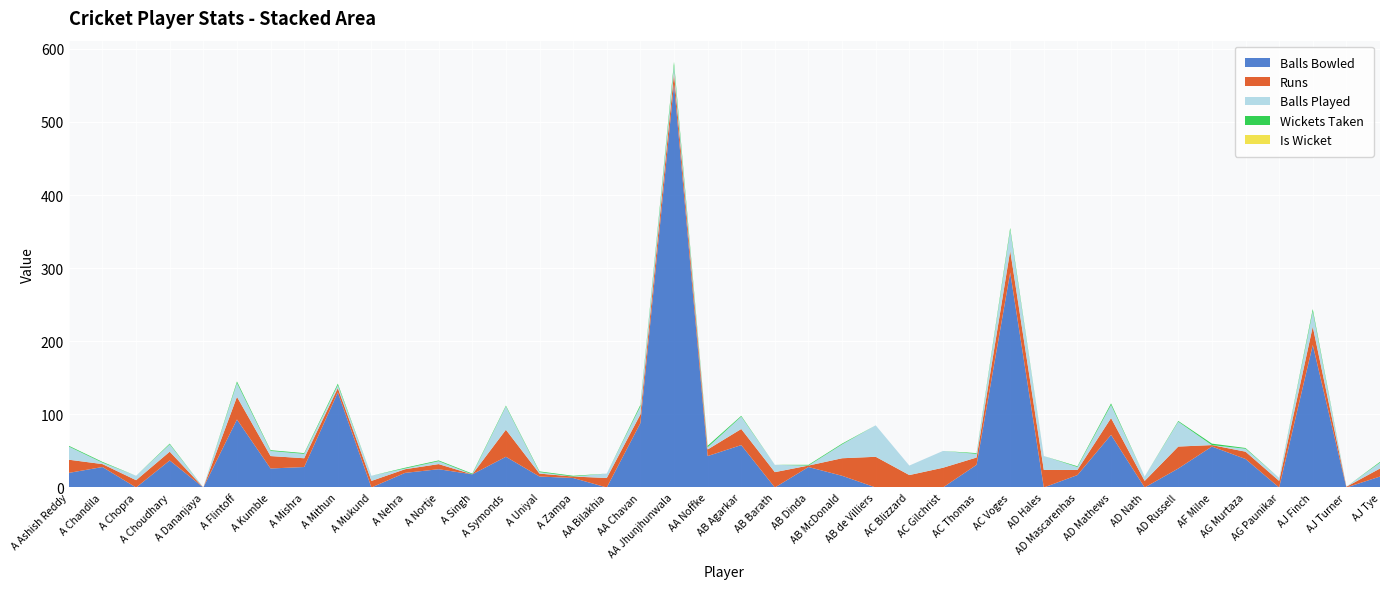

Reading left to right, list all the values displayed in this chart.

calc_balls_bowled: A Ashish Reddy=20	A Chandila=28	A Chopra=0	A Choudhary=37	A Dananjaya=0	A Flintoff=93	A Kumble=26	A Mishra=28	A Mithun=130	A Mukund=0	A Nehra=20	A Nortje=25	A Singh=18	A Symonds=42	A Uniyal=15	A Zampa=13	AA Bilakhia=0	AA Chavan=88	AA Jhunjhunwala=552	AA Noffke=43	AB Agarkar=58	AB Barath=0	AB Dinda=28	AB McDonald=16	AB de Villiers=0	AC Blizzard=0	AC Gilchrist=0	AC Thomas=31	AC Voges=294	AD Hales=0	AD Mascarenhas=17	AD Mathews=72	AD Nath=0	AD Russell=26	AF Milne=56	AG Murtaza=39	AG Paunikar=0	AJ Finch=195	AJ Turner=0	AJ Tye=15
calc_runs: A Ashish Reddy=18	A Chandila=4	A Chopra=10	A Choudhary=12	A Dananjaya=0	A Flintoff=31	A Kumble=17	A Mishra=12	A Mithun=6	A Mukund=9	A Nehra=5	A Nortje=7	A Singh=0	A Symonds=37	A Uniyal=4	A Zampa=2	AA Bilakhia=13	AA Chavan=12	AA Jhunjhunwala=15	AA Noffke=9	AB Agarkar=22	AB Barath=21	AB Dinda=2	AB McDonald=24	AB de Villiers=42	AC Blizzard=17	AC Gilchrist=27	AC Thomas=10	AC Voges=30	AD Hales=24	AD Mascarenhas=7	AD Mathews=23	AD Nath=9	AD Russell=30	AF Milne=2	AG Murtaza=10	AG Paunikar=9	AJ Finch=25	AJ Turner=1	AJ Tye=11
calc_balls_played: A Ashish Reddy=18	A Chandila=2	A Chopra=6	A Choudhary=10	A Dananjaya=0	A Flintoff=19	A Kumble=7	A Mishra=6	A Mithun=4	A Mukund=7	A Nehra=1	A Nortje=4	A Singh=0	A Symonds=32	A Uniyal=2	A Zampa=0	AA Bilakhia=6	AA Chavan=11	AA Jhunjhunwala=10	AA Noffke=3	AB Agarkar=17	AB Barath=10	AB Dinda=0	AB McDonald=19	AB de Villiers=43	AC Blizzard=13	AC Gilchrist=23	AC Thomas=5	AC Voges=28	AD Hales=19	AD Mascarenhas=4	AD Mathews=18	AD Nath=6	AD Russell=34	AF Milne=0	AG Murtaza=4	AG Paunikar=4	AJ Finch=21	AJ Turner=0	AJ Tye=8
calc_wickets_taken: A Ashish Reddy=1	A Chandila=1	A Chopra=0	A Choudhary=1	A Dananjaya=0	A Flintoff=2	A Kumble=1	A Mishra=1	A Mithun=2	A Mukund=0	A Nehra=1	A Nortje=1	A Singh=1	A Symonds=1	A Uniyal=1	A Zampa=1	AA Bilakhia=0	AA Chavan=2	AA Jhunjhunwala=5	AA Noffke=2	AB Agarkar=1	AB Barath=0	AB Dinda=1	AB McDonald=1	AB de Villiers=0	AC Blizzard=0	AC Gilchrist=0	AC Thomas=1	AC Voges=3	AD Hales=0	AD Mascarenhas=1	AD Mathews=2	AD Nath=0	AD Russell=1	AF Milne=2	AG Murtaza=1	AG Paunikar=0	AJ Finch=3	AJ Turner=0	AJ Tye=1
is_wicket: A Ashish Reddy=0	A Chandila=0	A Chopra=0	A Choudhary=0	A Dananjaya=0	A Flintoff=0	A Kumble=0	A Mishra=0	A Mithun=0	A Mukund=0	A Nehra=0	A Nortje=0	A Singh=0	A Symonds=0	A Uniyal=0	A Zampa=0	AA Bilakhia=0	AA Chavan=0	AA Jhunjhunwala=0	AA Noffke=0	AB Agarkar=0	AB Barath=0	AB Dinda=0	AB McDonald=0	AB de Villiers=0	AC Blizzard=0	AC Gilchrist=0	AC Thomas=0	AC Voges=0	AD Hales=0	AD Mascarenhas=0	AD Mathews=0	AD Nath=0	AD Russell=0	AF Milne=0	AG Murtaza=0	AG Paunikar=0	AJ Finch=0	AJ Turner=0	AJ Tye=0